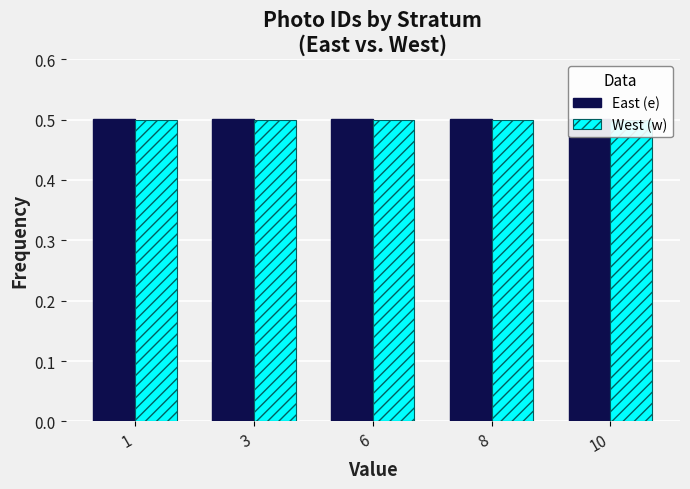

Rank the series at 6 from lowest to highest value.

West (w), East (e)